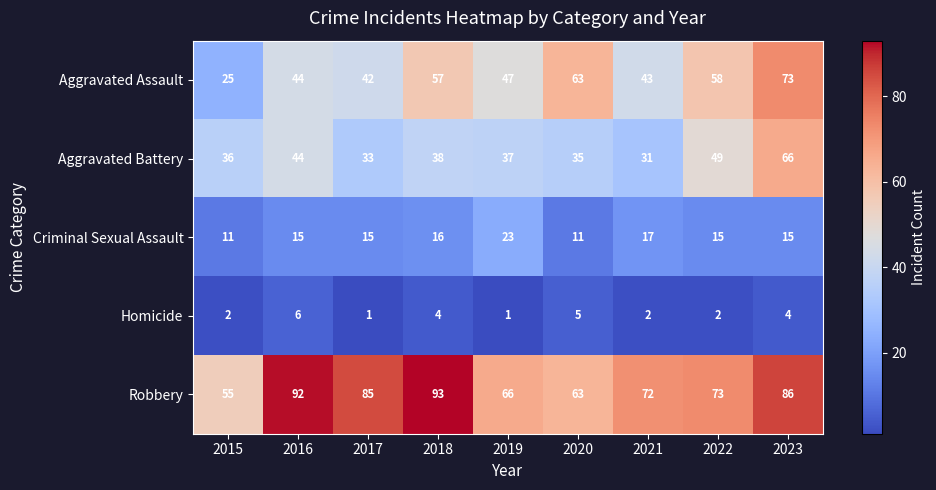

What is the minimum value for Criminal Sexual Assault?

11